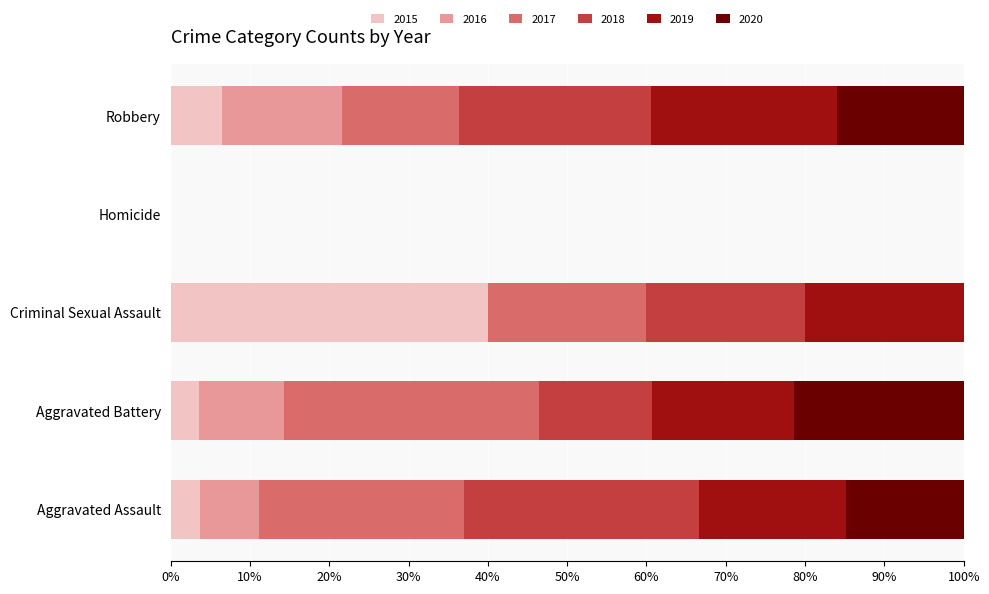

True or false: 2015 has a value of 0.0 at Homicide.

True